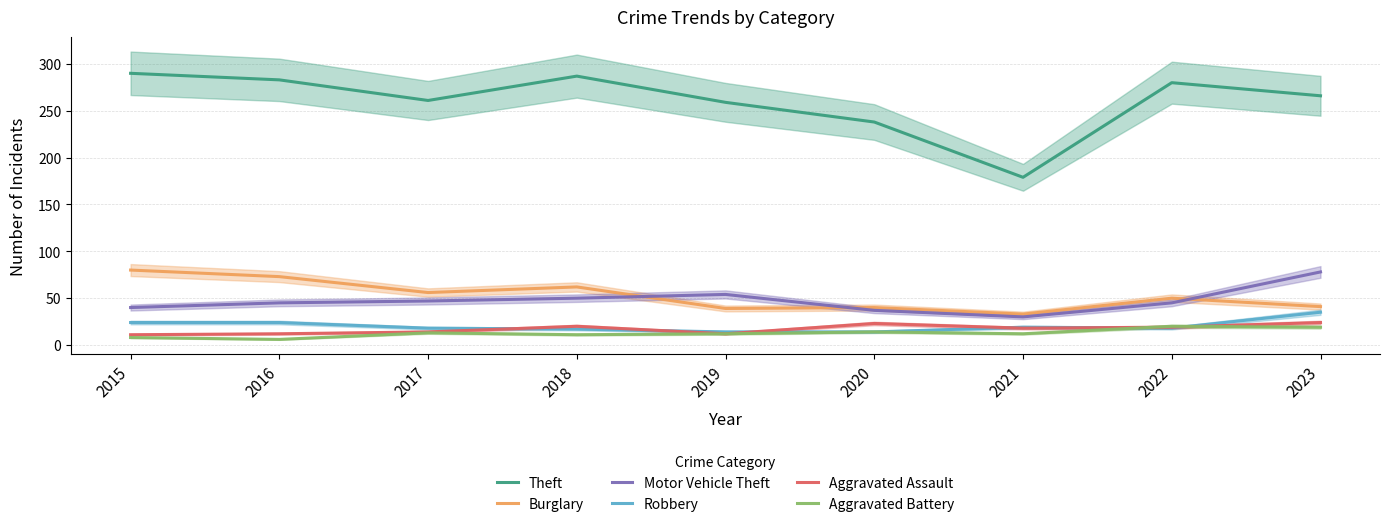

How many values in the Aggravated Assault series exceed 18?

4